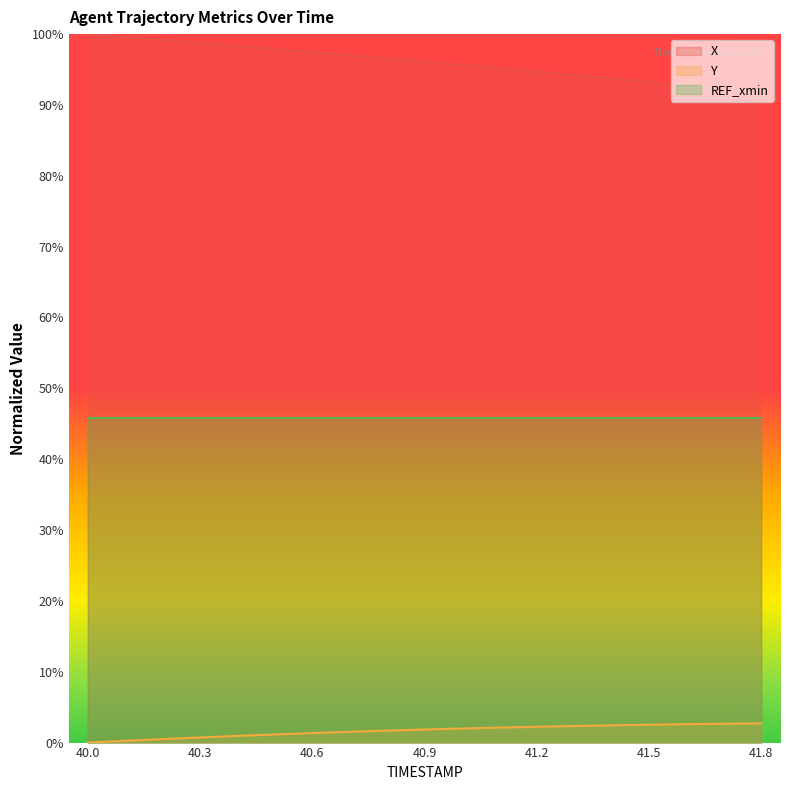

What is the highest value of the X series?

100.0